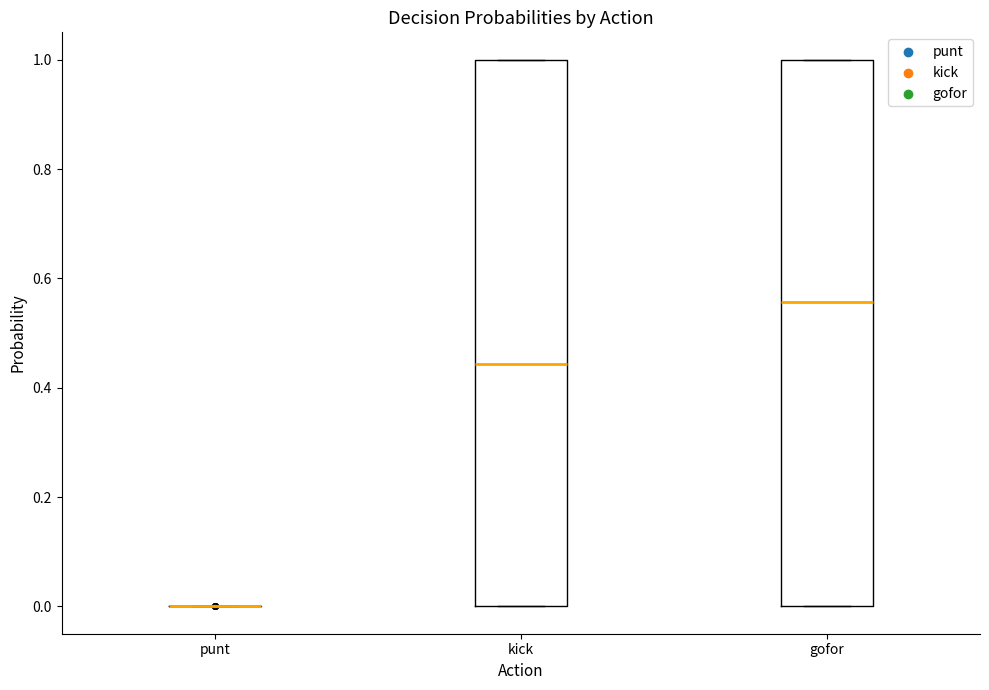

Reading left to right, transcribe this box plot: for each box, give where its median line is, the range the box spans, and where its two whiskers end, as read against the y-axis. The values are not printed on the chart, so give them approximately, as read against the axis.

punt: box collapsed to a line at 0.00, whiskers 0.00 to 0.00
kick: median 0.44, box 0.00 to 1.00, whiskers 0.00 to 1.00
gofor: median 0.56, box 0.00 to 1.00, whiskers 0.00 to 1.00